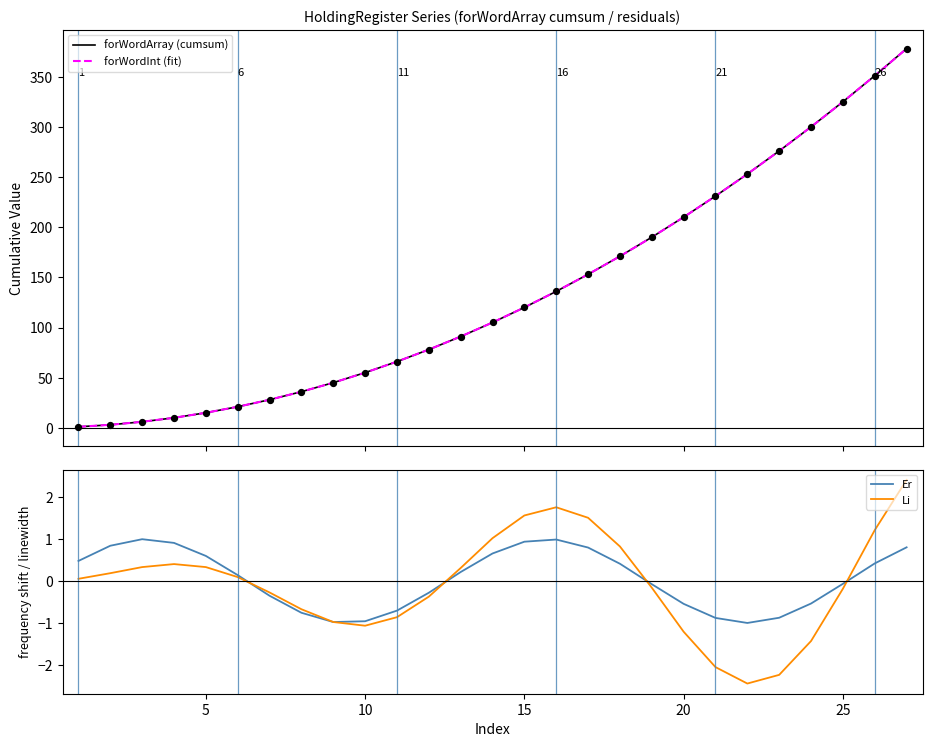

Which series reaches the maximum Y coordinate?

forWordInt (fit)